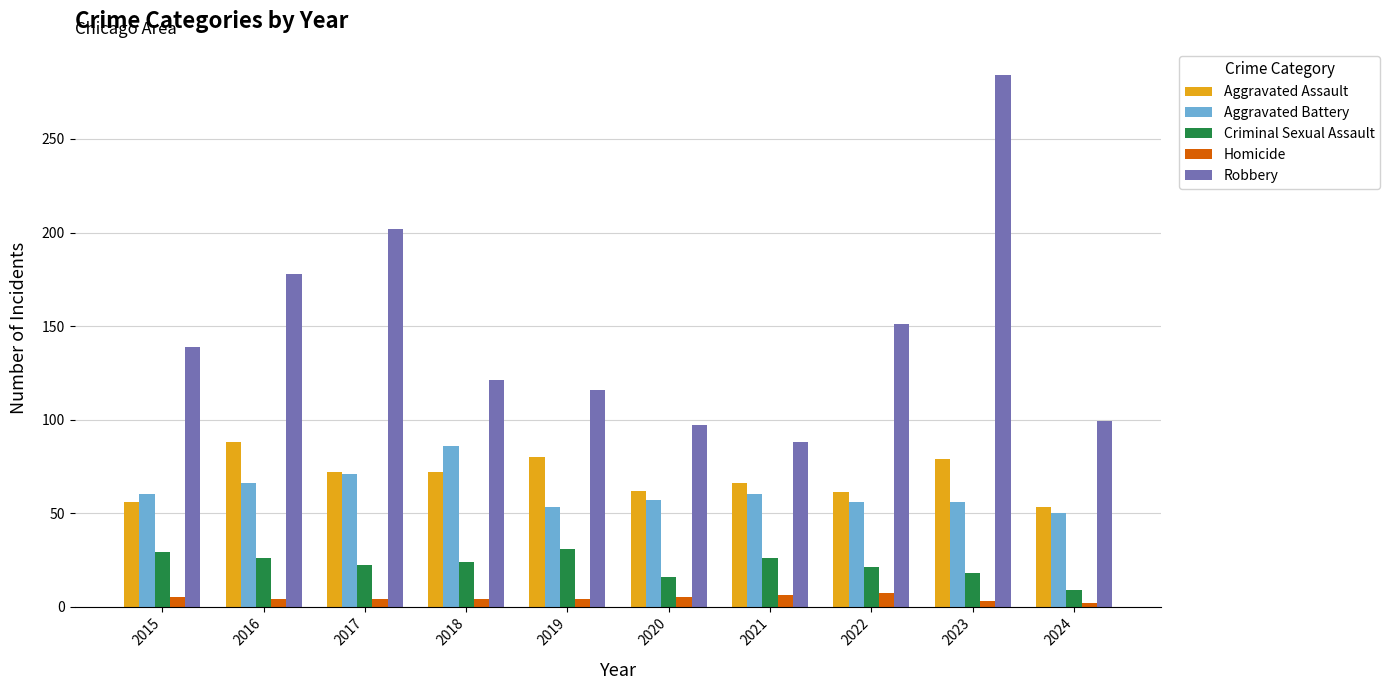

How many categories are shown in the chart?

10